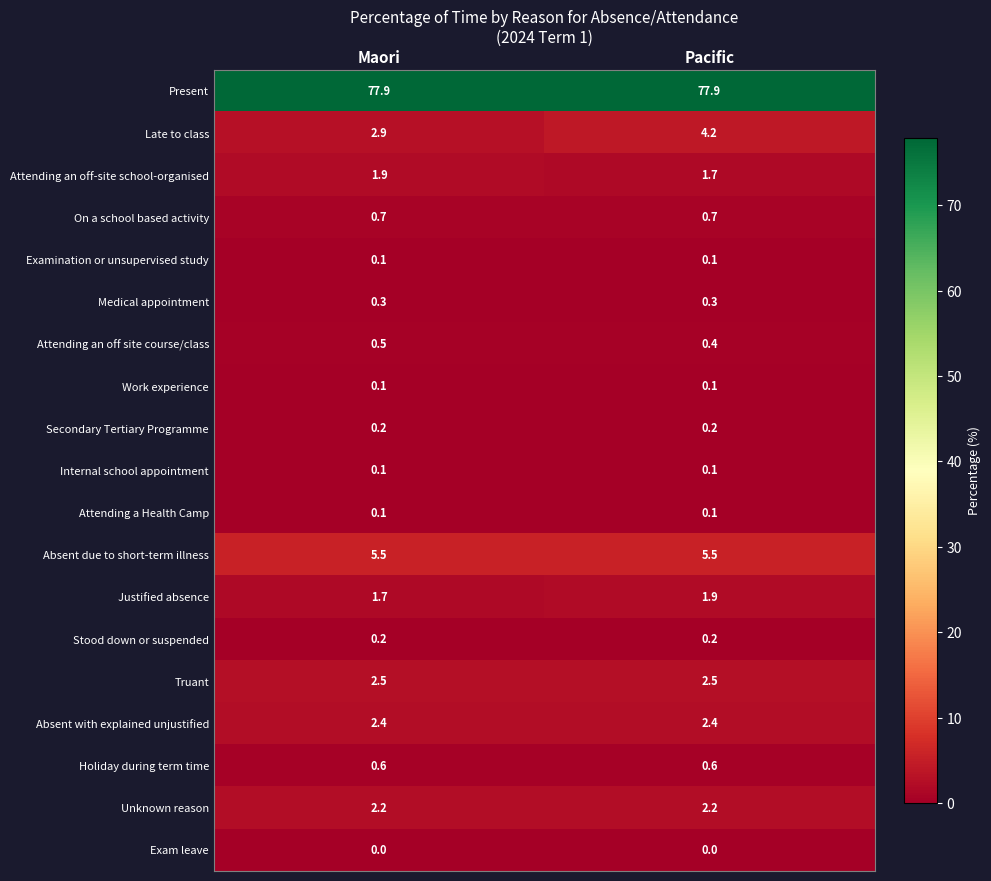

Is it true that Absent due to short-term illness equals 5.5 at Maori?

True